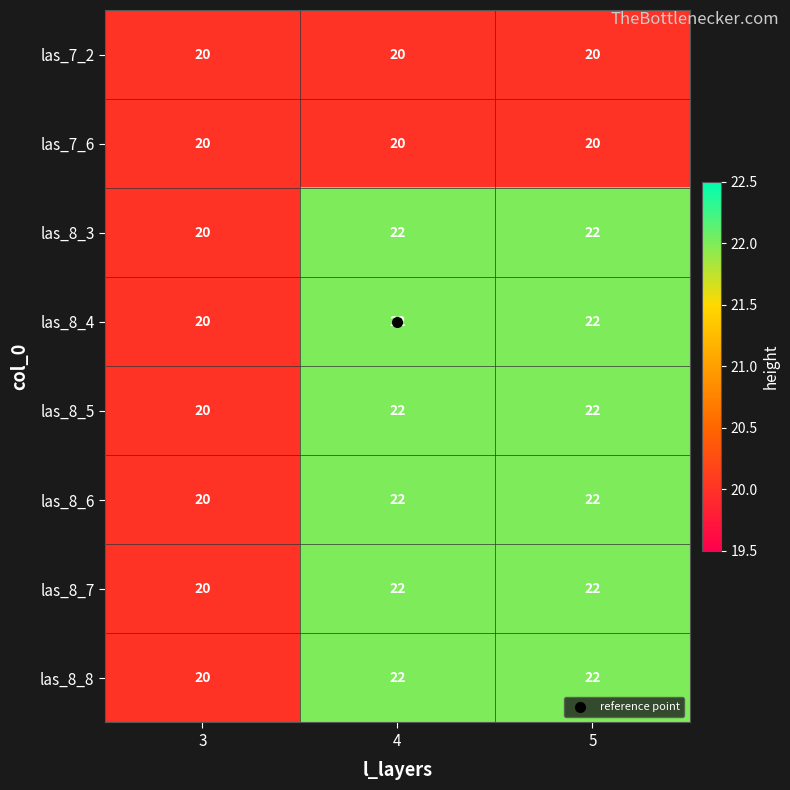

What is the greatest value displayed?

22